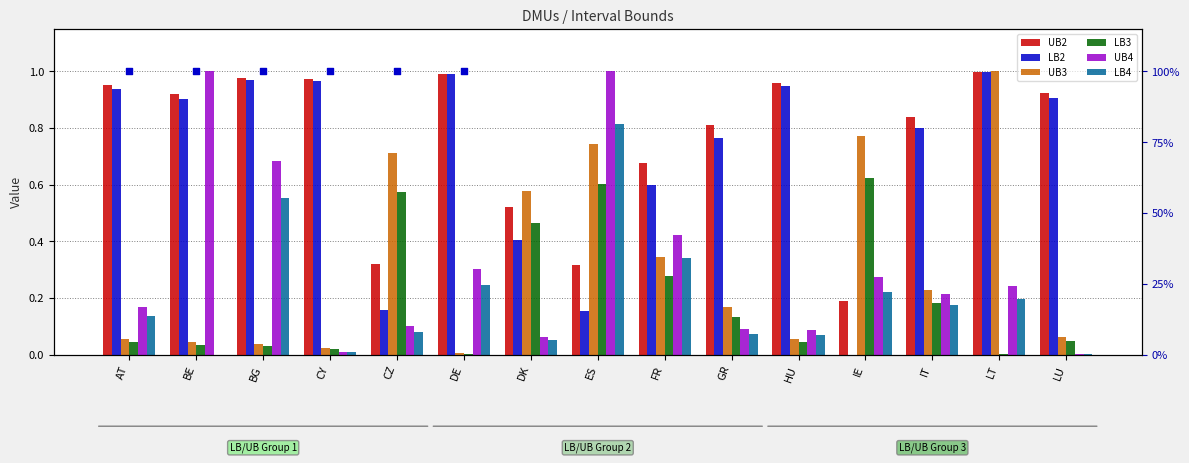

At how many categories does at least one series exceed 0?

15